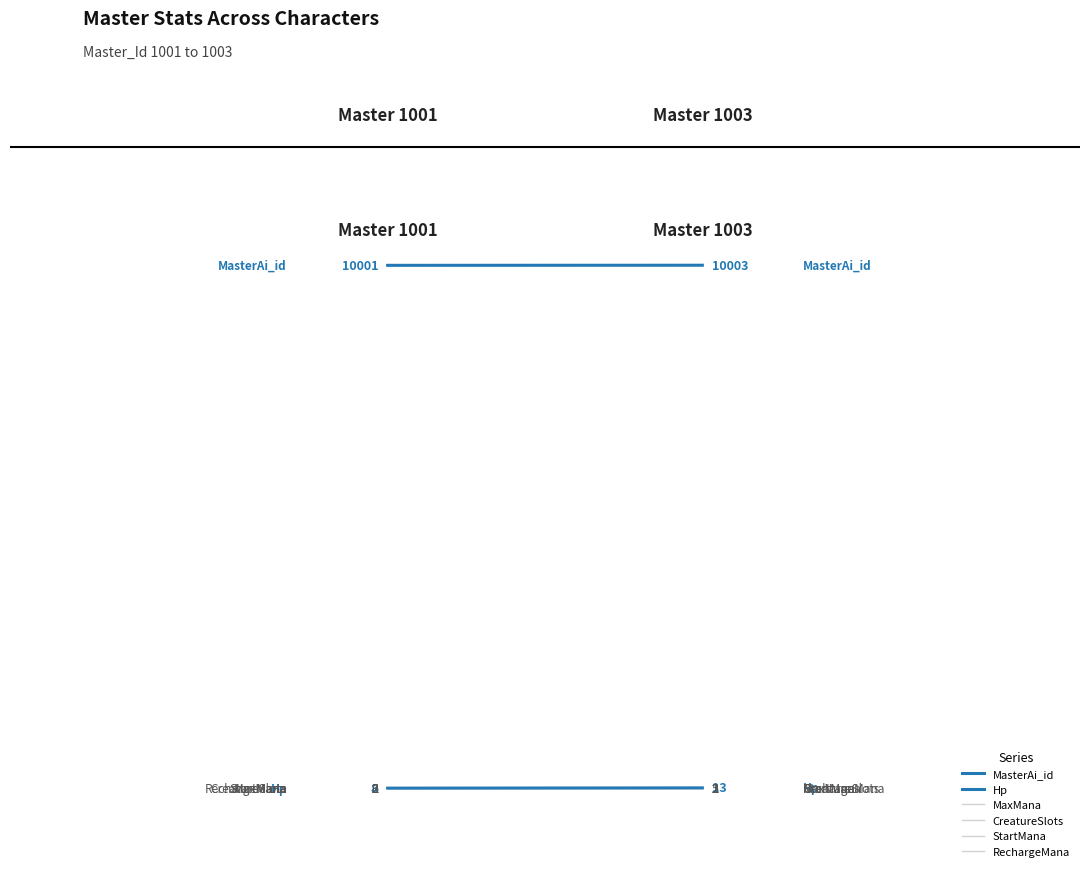

Which series has the largest range (max minus min)?

Hp